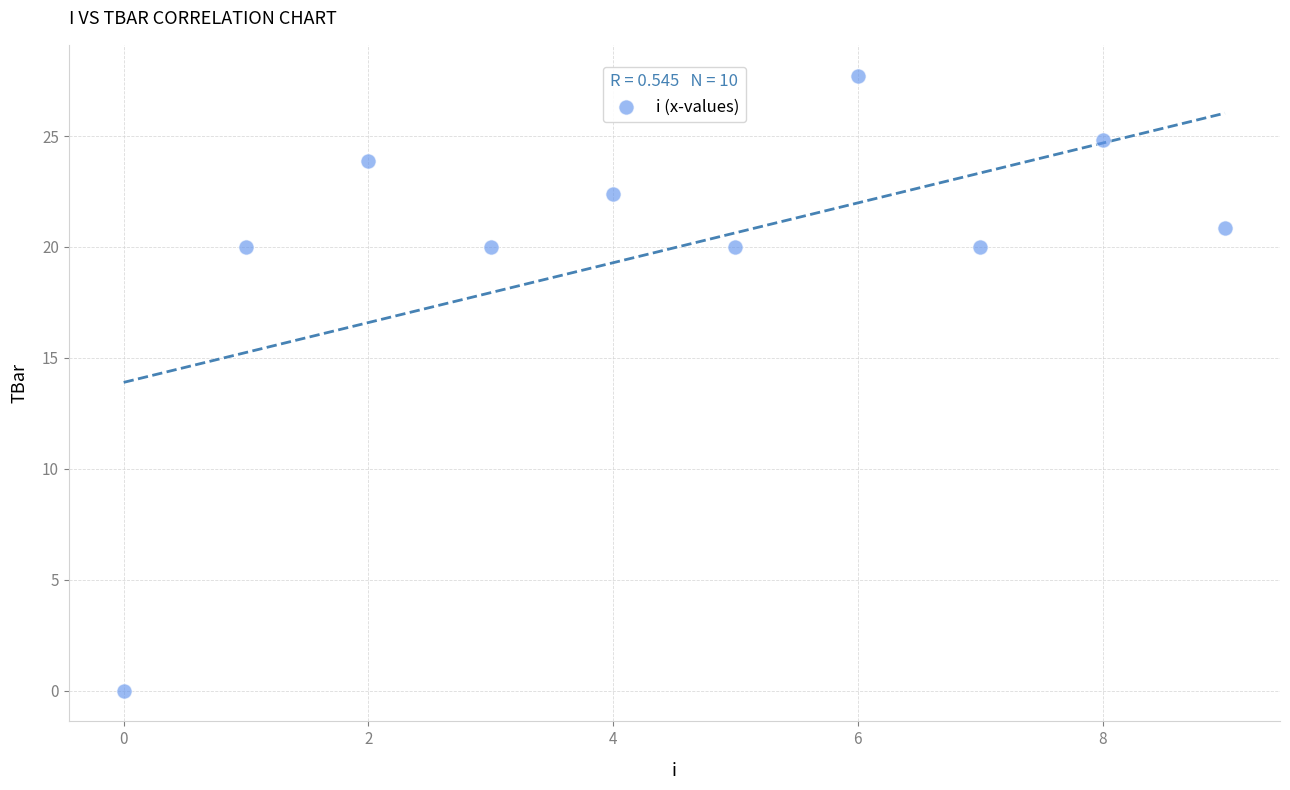

What is the average Y value?

20.0